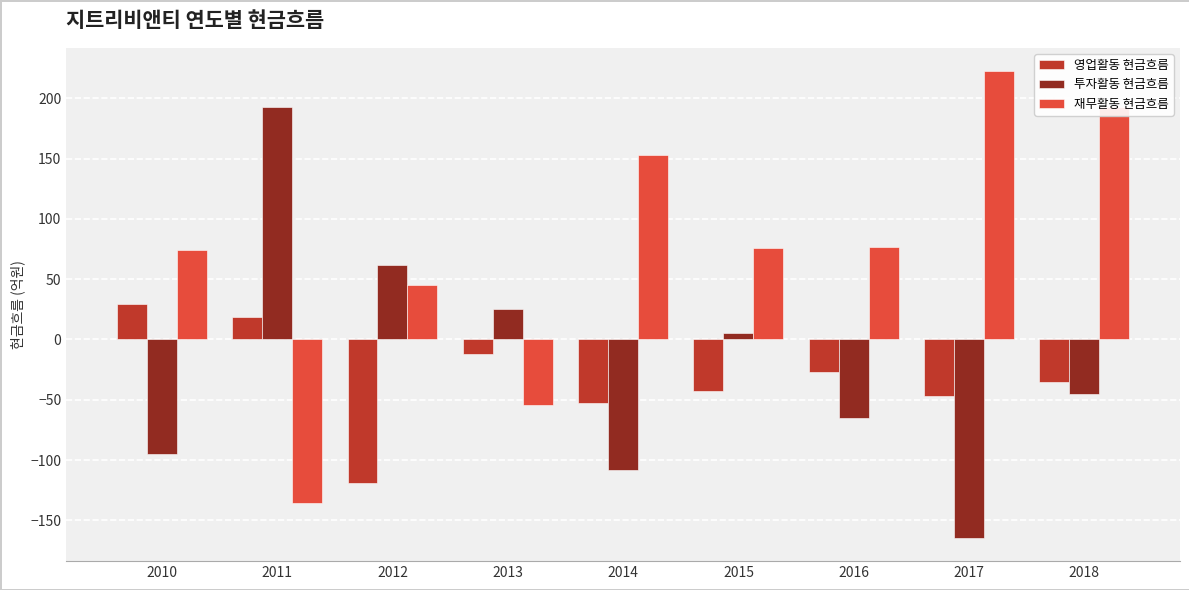

How many values in 재무활동 현금흐름 are above zero?

7